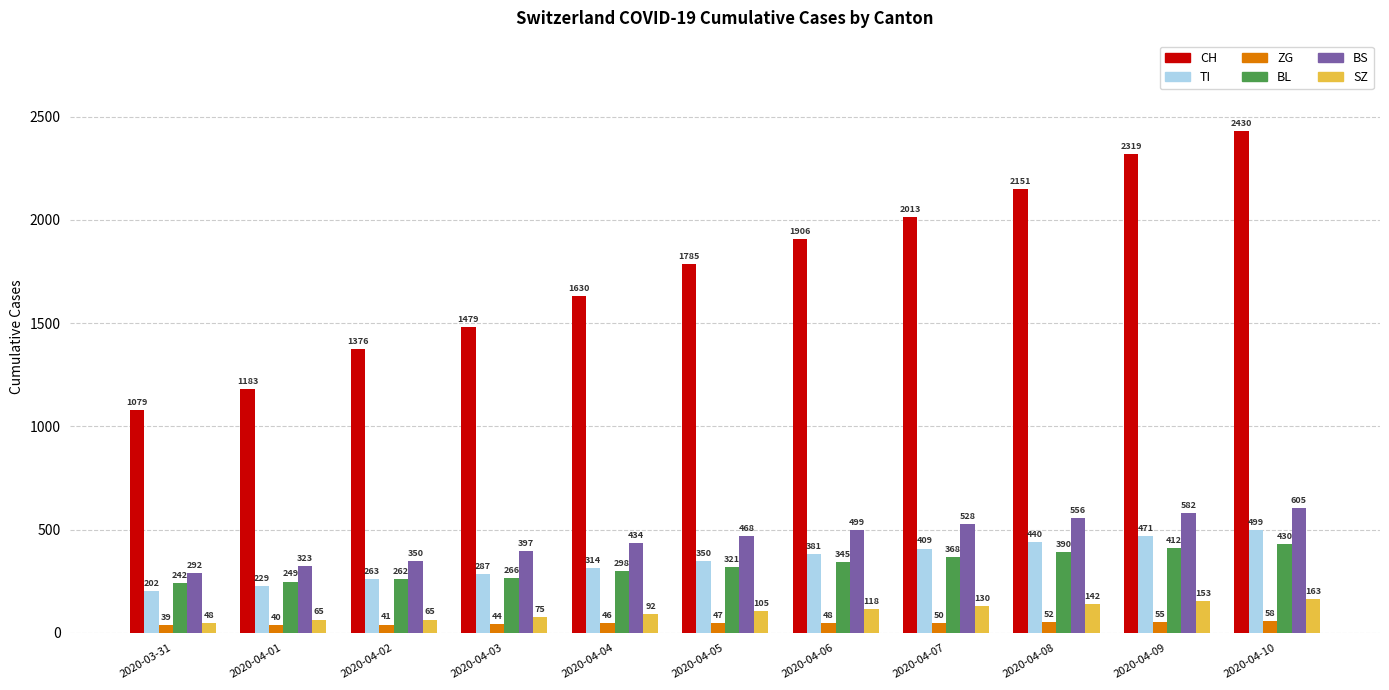

At which label does ZG reach its minimum?

2020-03-31